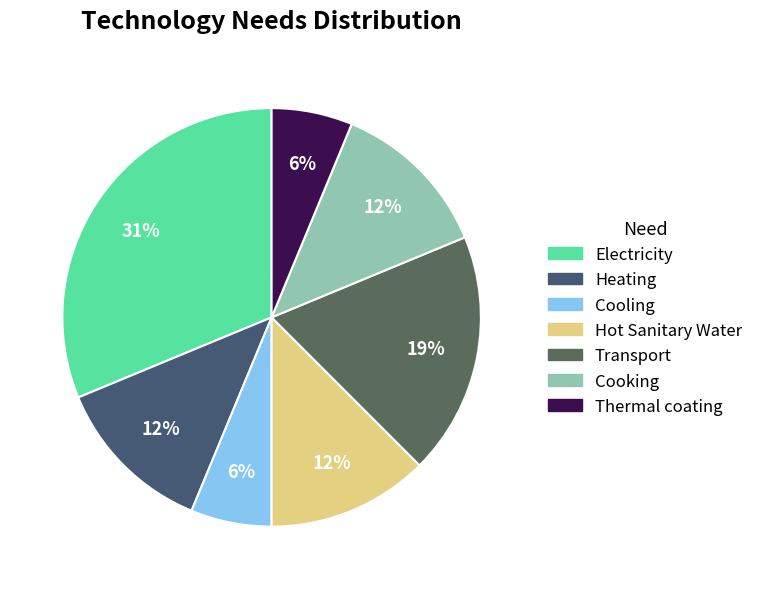

The Thermal coating slice represents 6% of the pie. True or false?

True